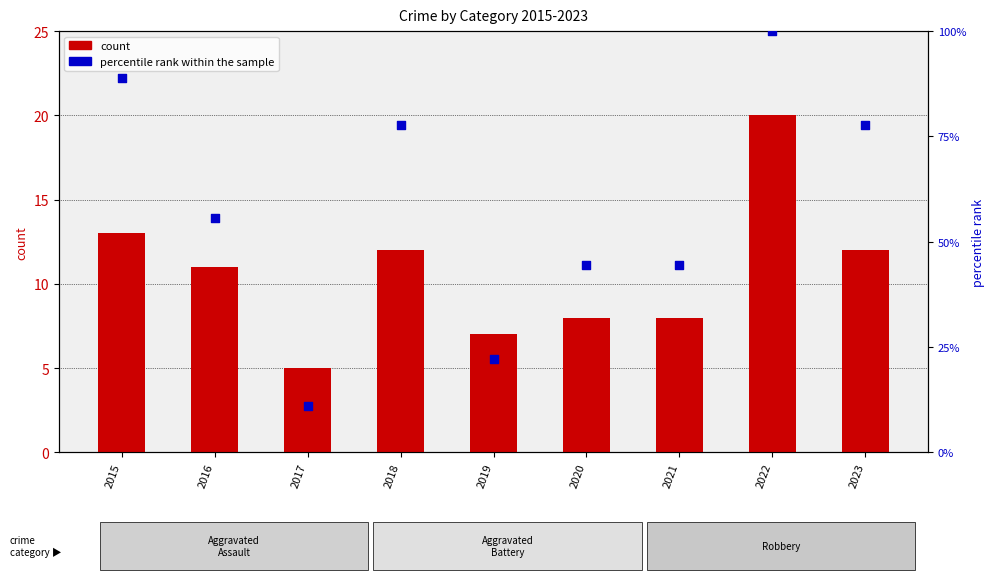

Which series has the largest total across all categories?

percentile rank within the sample